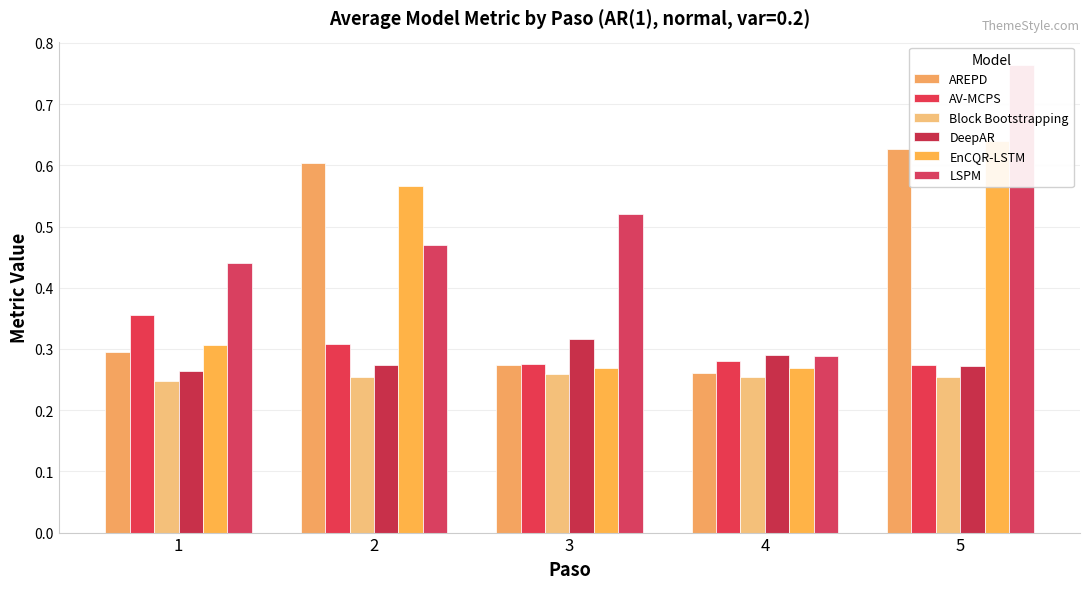

Reading right to left, list all the values displayed in this chart.

AREPD: 5=0.6	4=0.3	3=0.3	2=0.6	1=0.3
AV-MCPS: 5=0.3	4=0.3	3=0.3	2=0.3	1=0.4
Block Bootstrapping: 5=0.3	4=0.3	3=0.3	2=0.3	1=0.2
DeepAR: 5=0.3	4=0.3	3=0.3	2=0.3	1=0.3
EnCQR-LSTM: 5=0.6	4=0.3	3=0.3	2=0.6	1=0.3
LSPM: 5=0.8	4=0.3	3=0.5	2=0.5	1=0.4